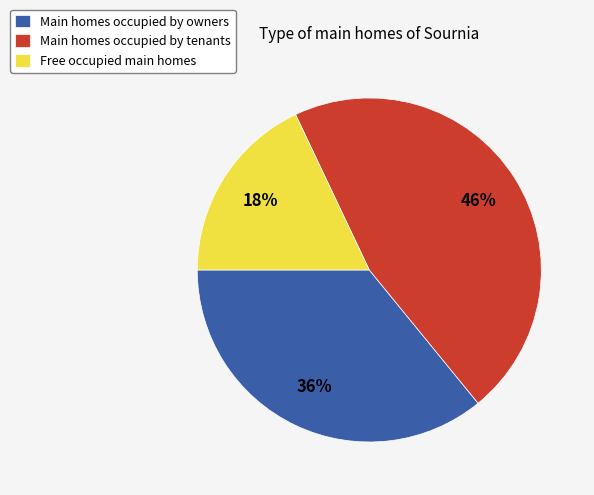

Approximately how many times larger is the value at Main homes occupied by tenants compared to Main homes occupied by owners?

1.3